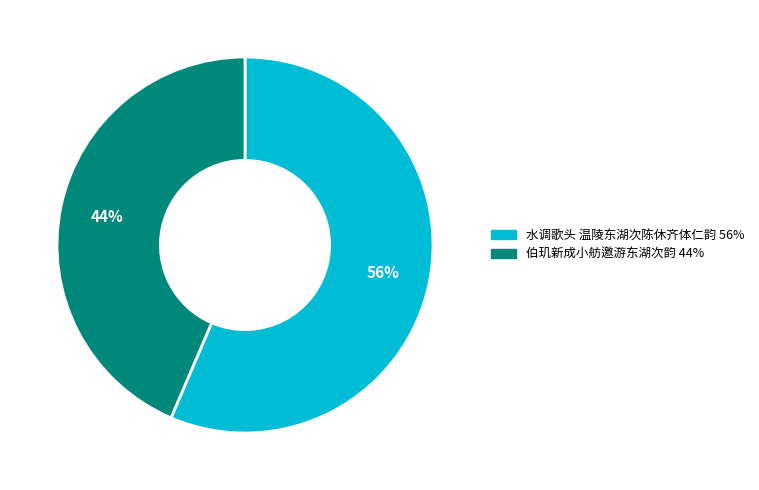

Is it true that 水调歌头 温陵东湖次陈休齐体仁韵 is 56% of the pie?

True